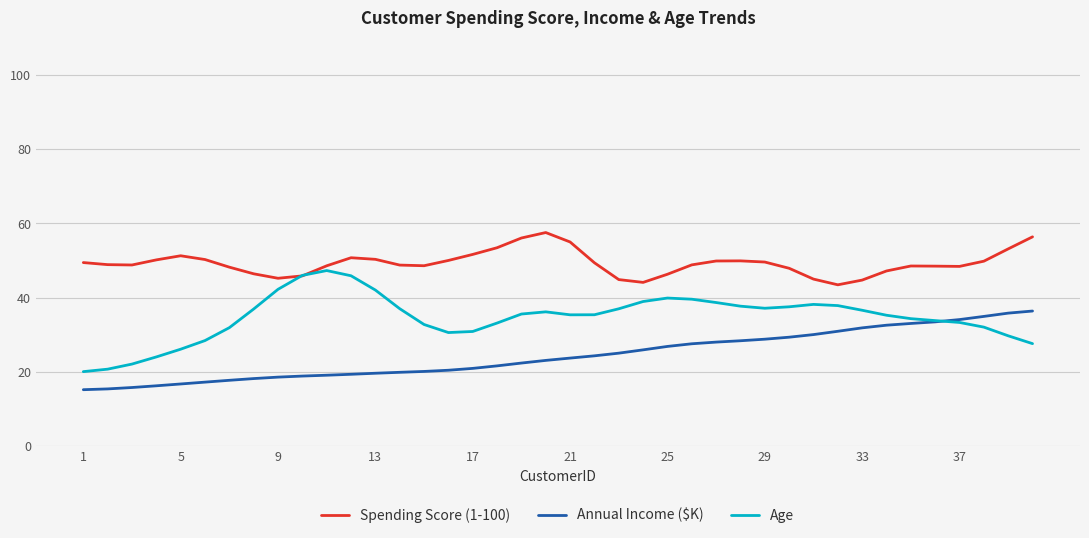

True or false: Annual Income ($K) and Spending Score (1-100) intersect in this chart.

False